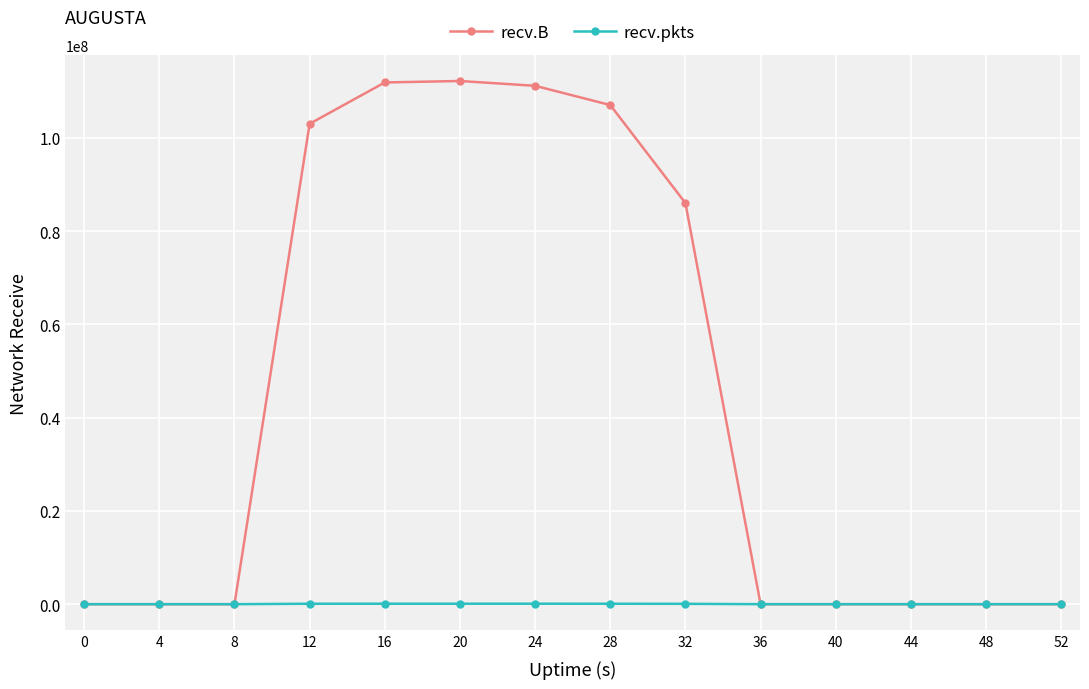

How many lines are shown in the chart?

2